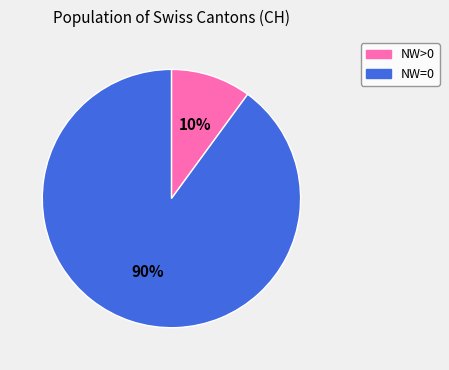

How many slices are in this pie chart?

2